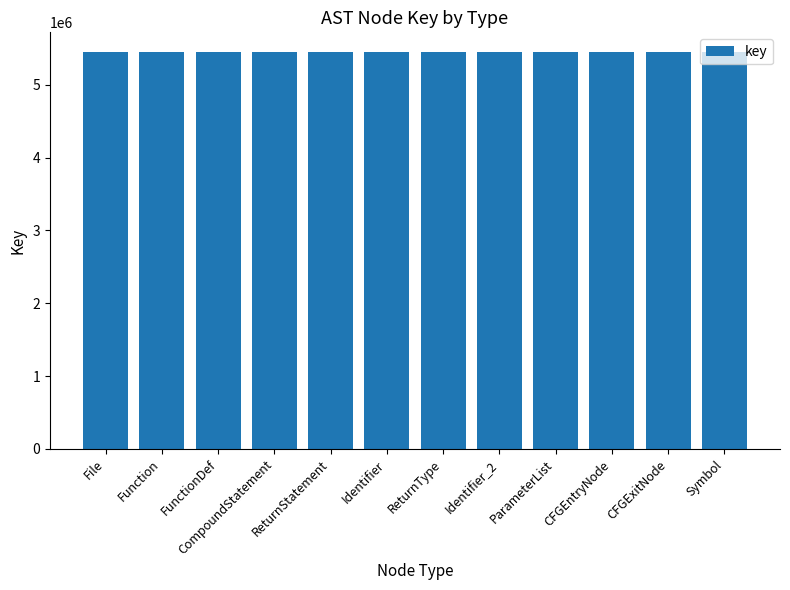

Does the chart contain any negative values?

No